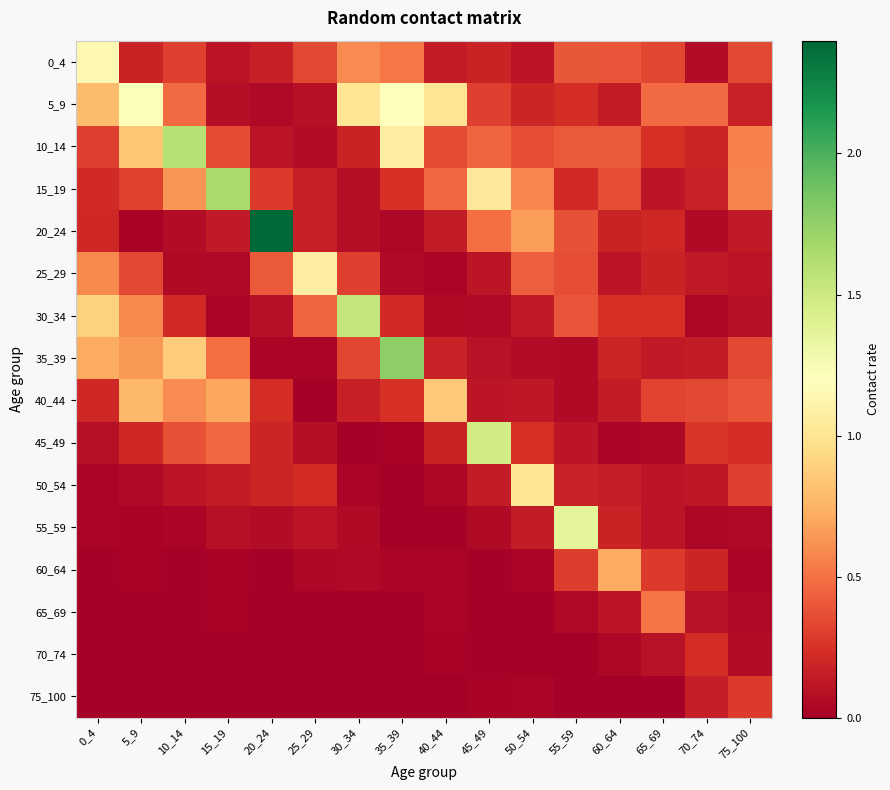

At how many categories does at least one series exceed 0?

16